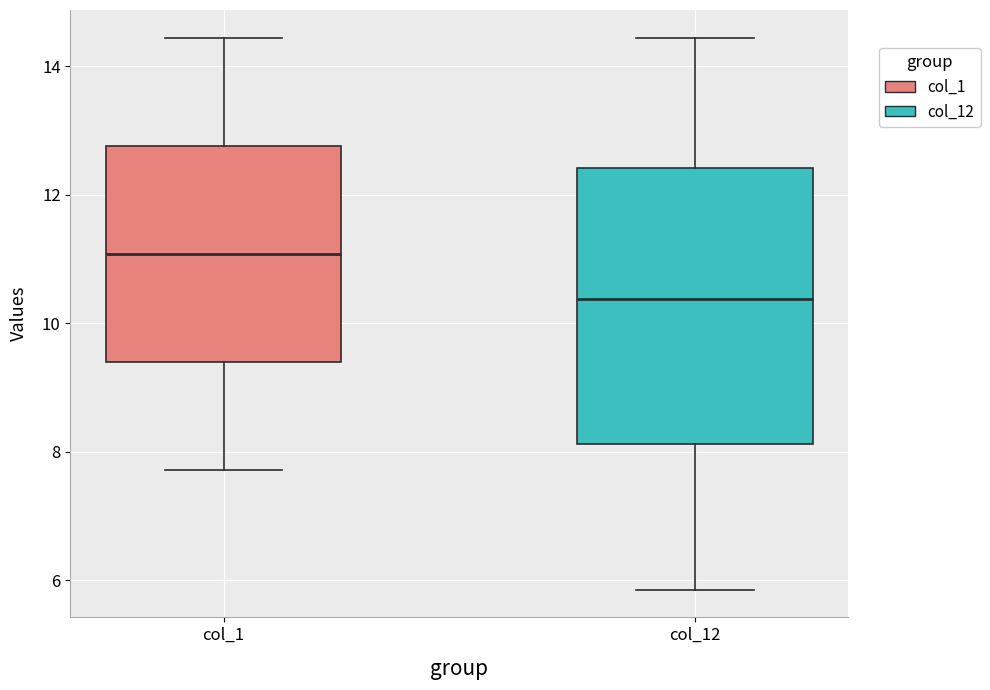

Which box is the tallest, from its lower edge to its upper edge?

col_12